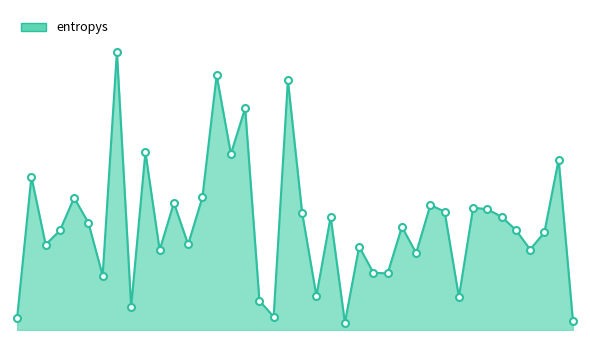

Does the chart have visible grid lines?

No